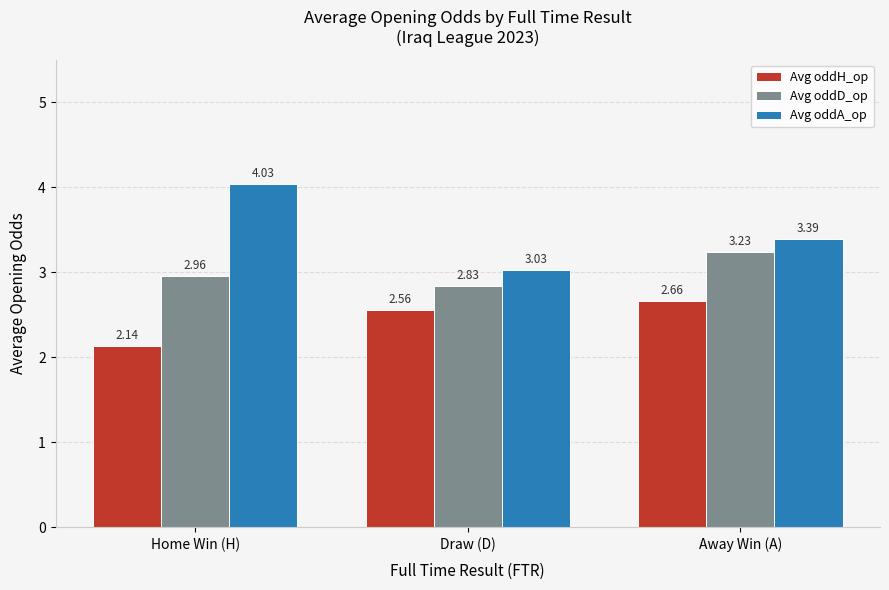

Which series has the widest spread of values?

Avg oddA_op